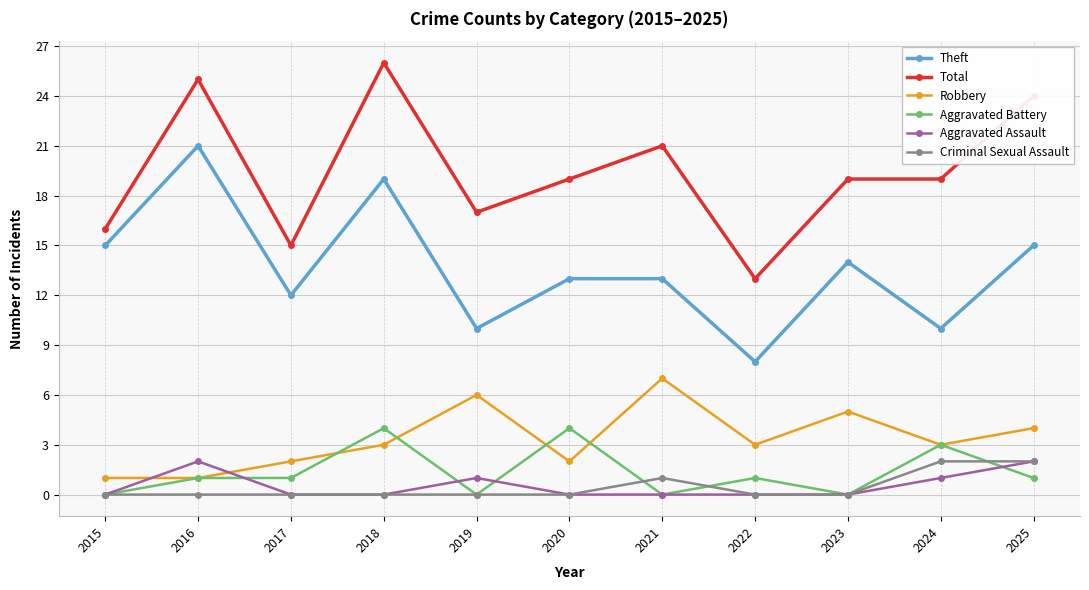

True or false: Theft and Robbery intersect in this chart.

False